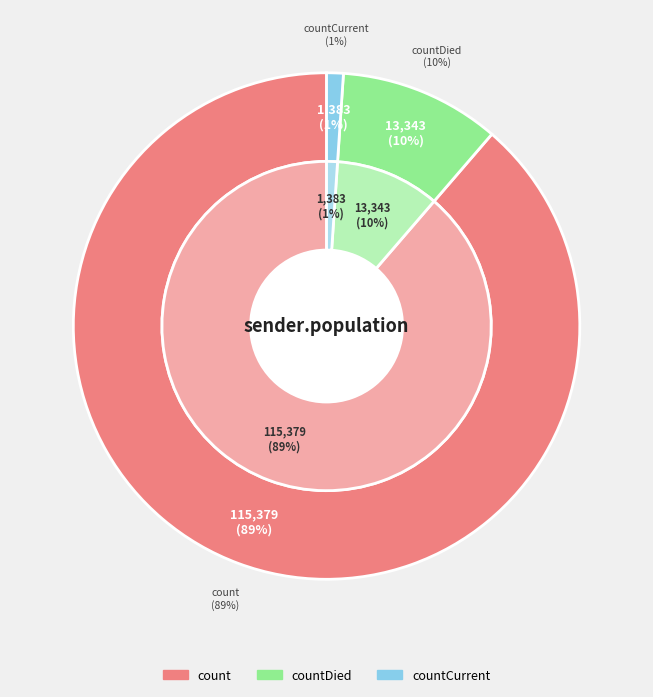

What is the total percentage of countDied and countCurrent?

11.3%